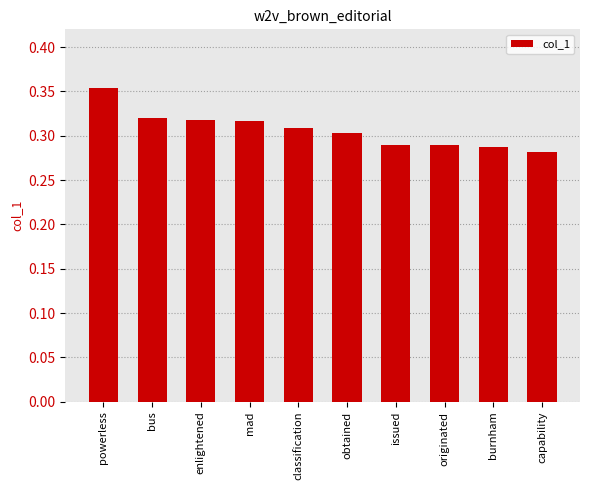

At which label is the value closest to 0?

capability